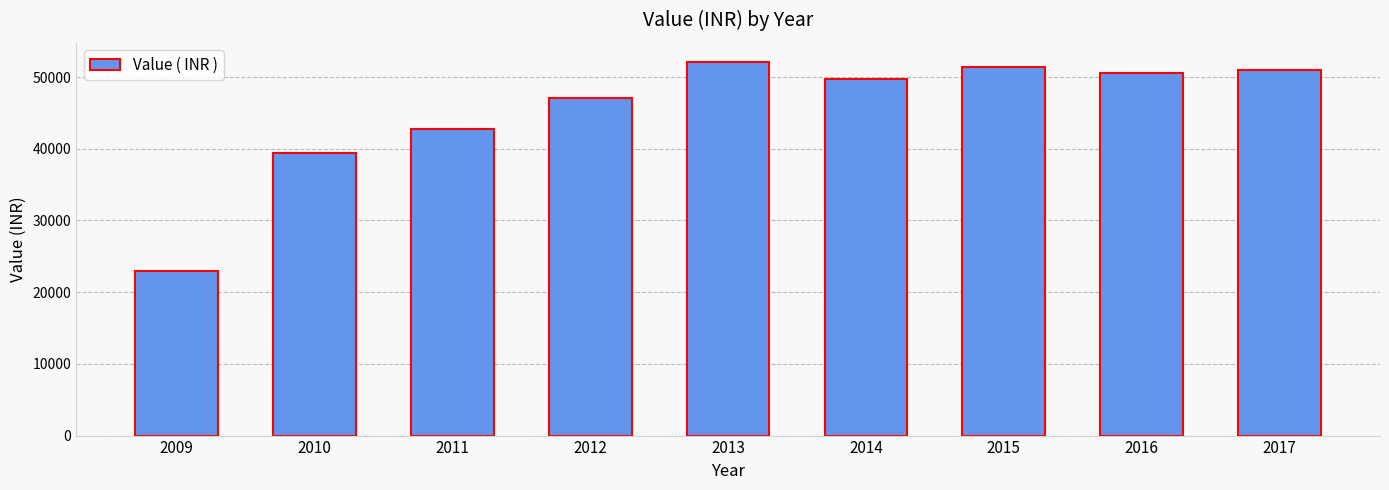

What is the change in value from 2011 to 2014?

+6981.0